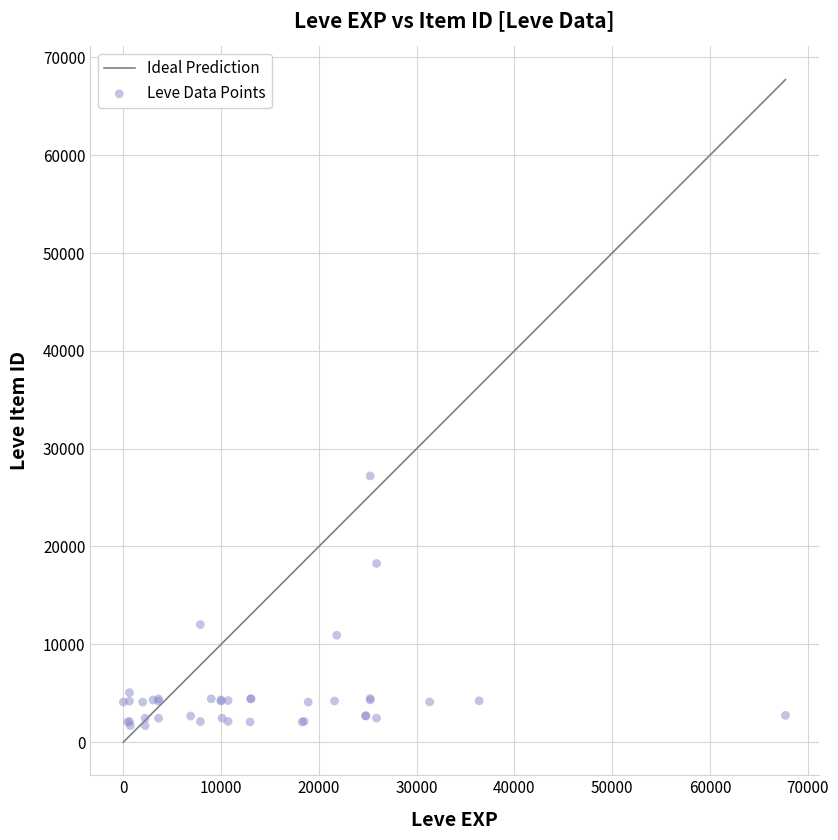

What Y value in the scatter plot is closest to 14448?

12018